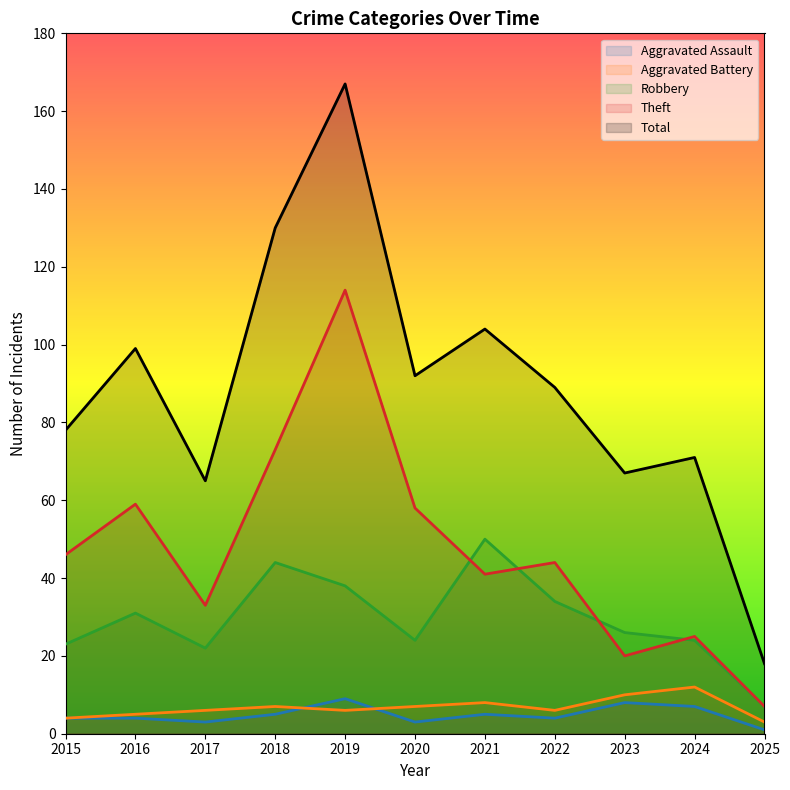

Is the value of Aggravated Assault at 2015 greater than the value of Aggravated Battery at 2025?

Yes